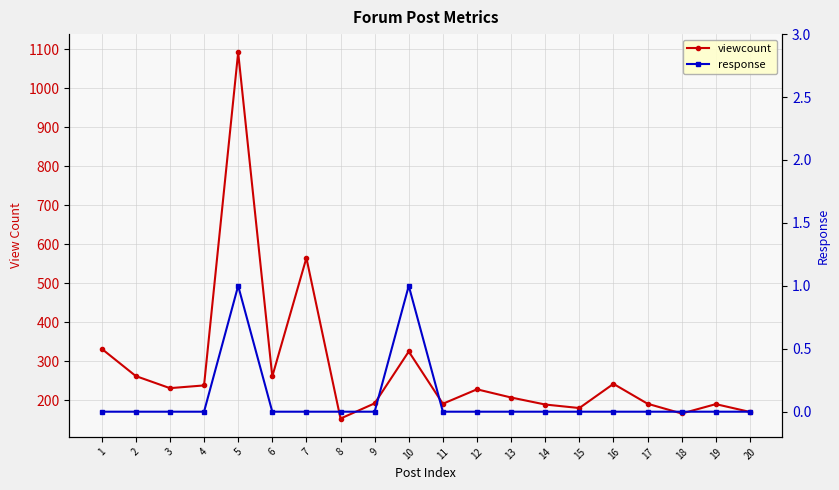

The value of viewcount at 6 is 467. True or false?

False